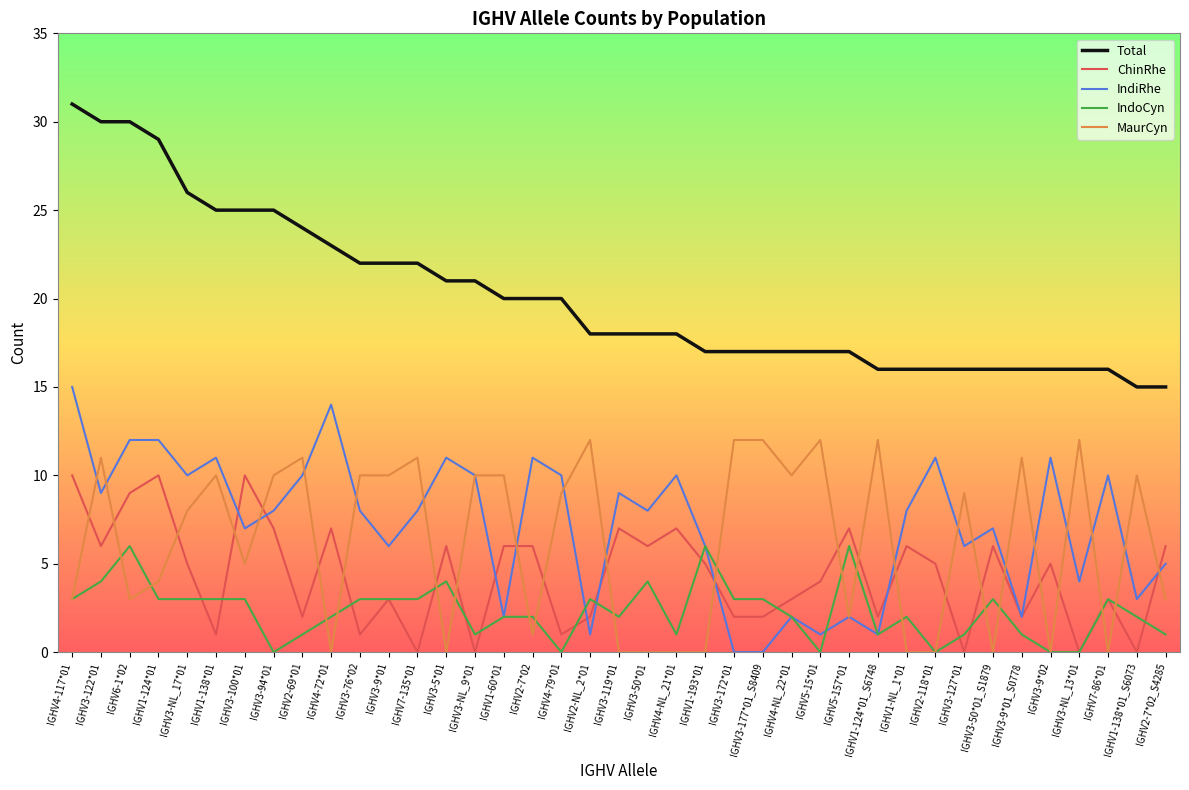

What is the spread (max minus min) of values at IGHV3-119*01?

18